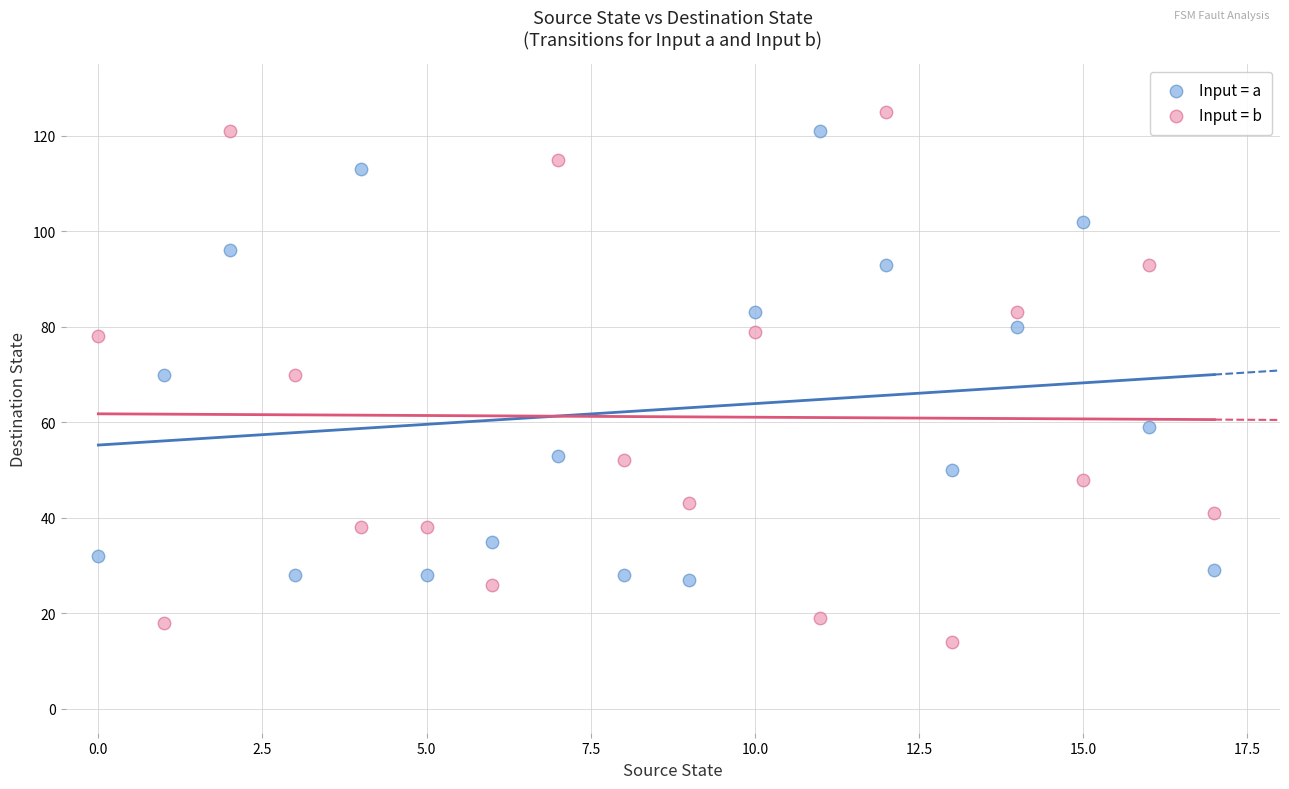

Across all data points, what is the range of Y values (max minus min)?

111